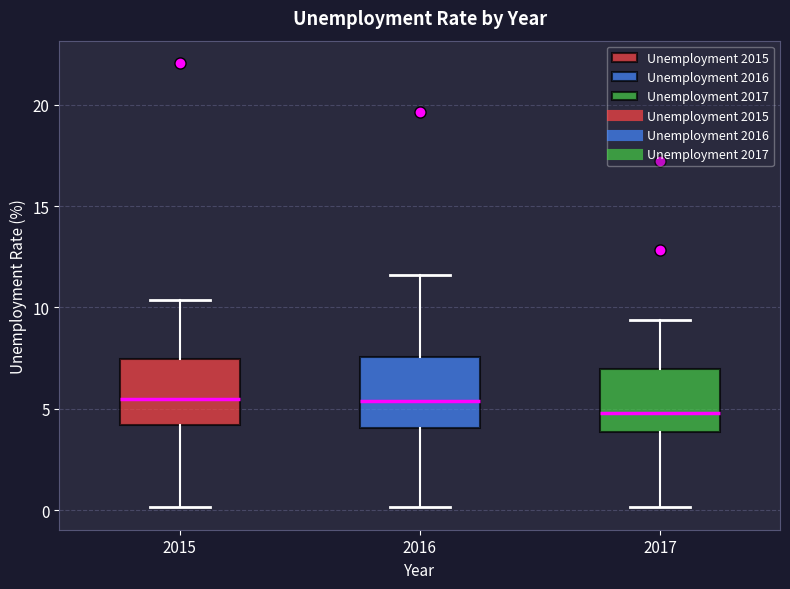

Which box has the lowest median line?

2017